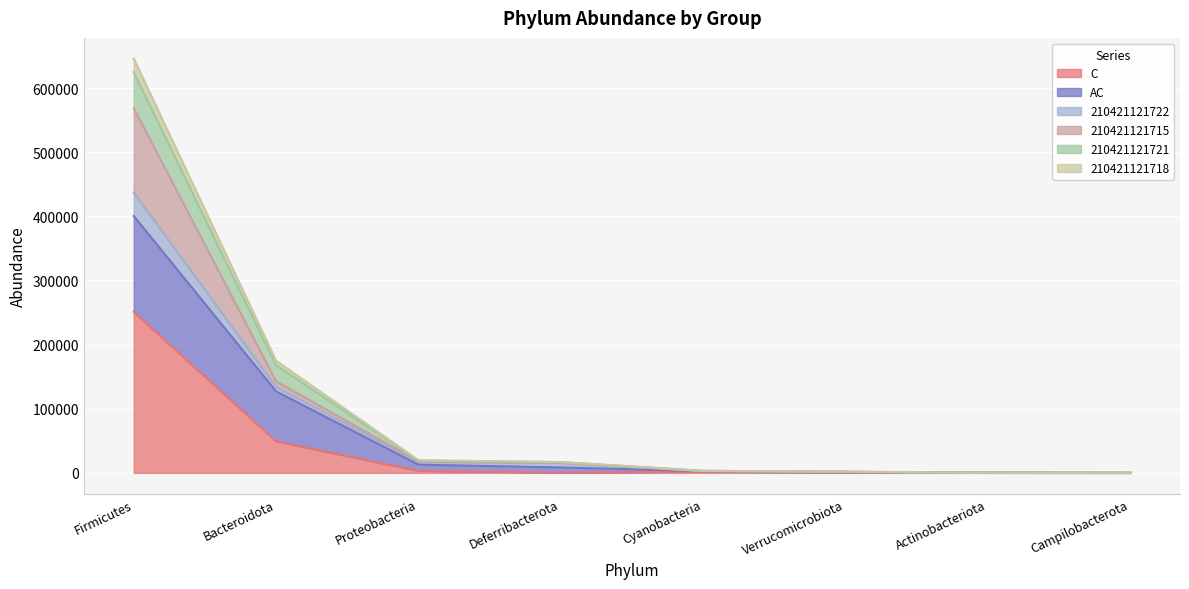

What is the total value across all series at Bacteroidota?

627828